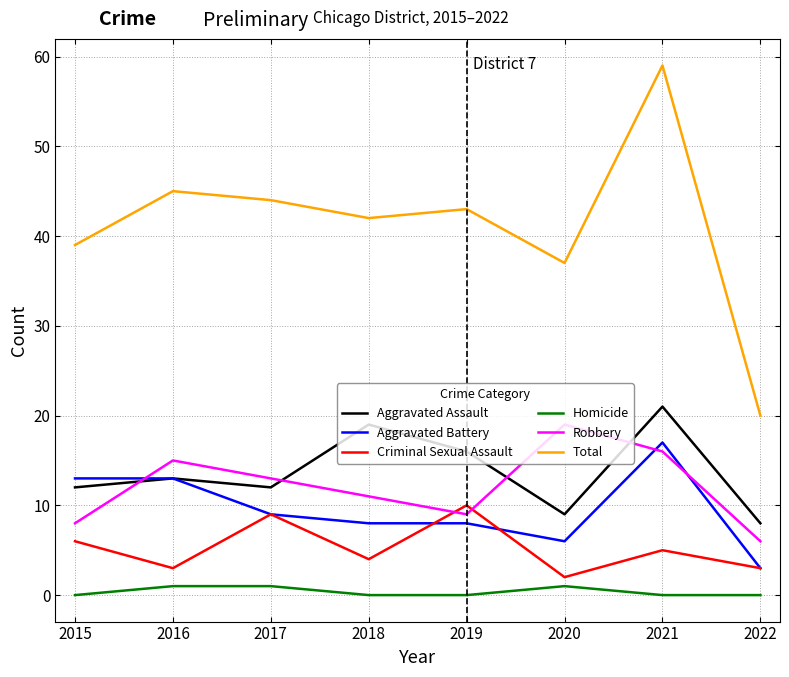

What are all the series names shown in the legend?

Aggravated Assault, Aggravated Battery, Criminal Sexual Assault, Homicide, Robbery, Total